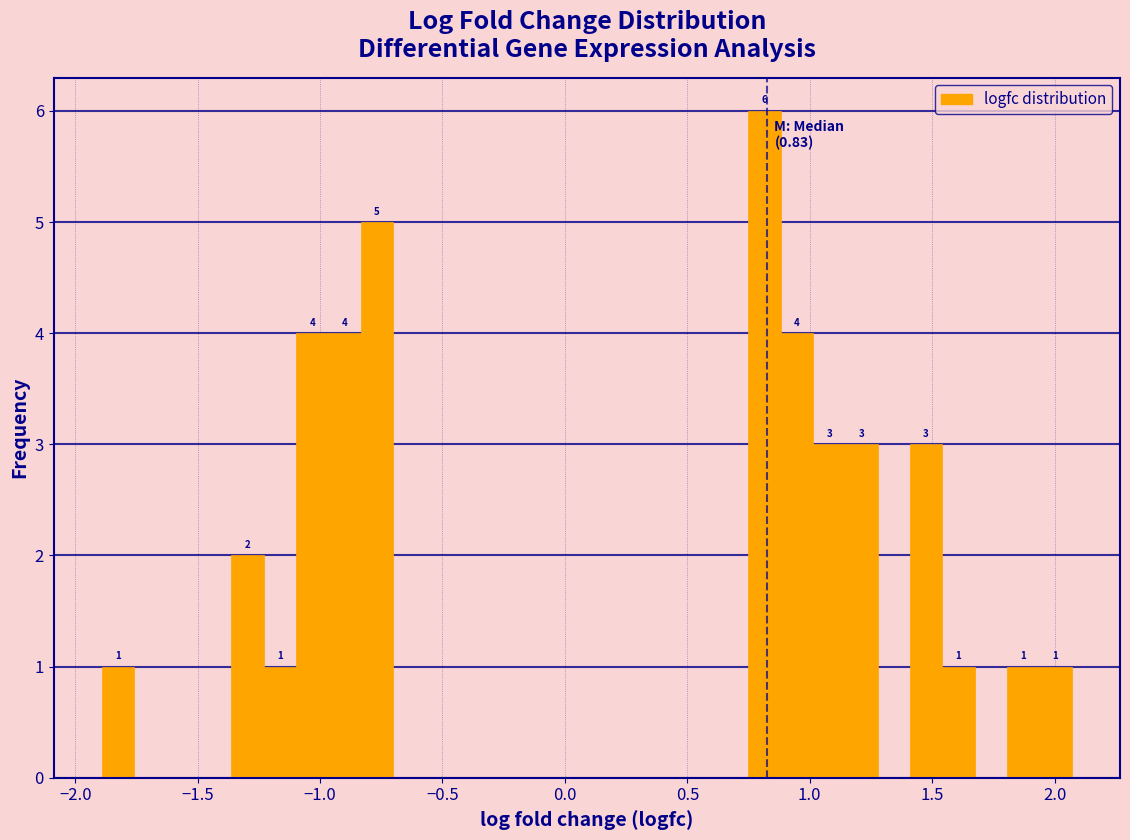

Around what value on the x-axis is the tallest bar? Give the approximate position of its centre, as read against the axis.

0.80